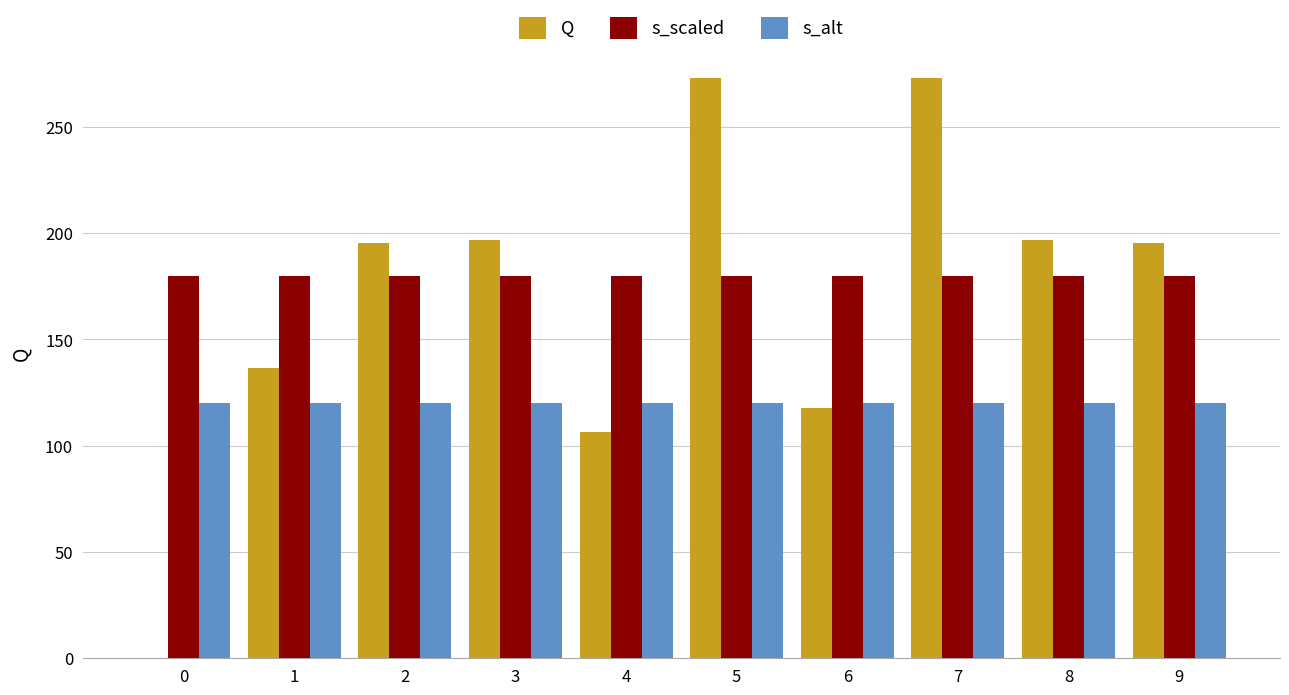

What is the maximum value shown in the chart?

273.0